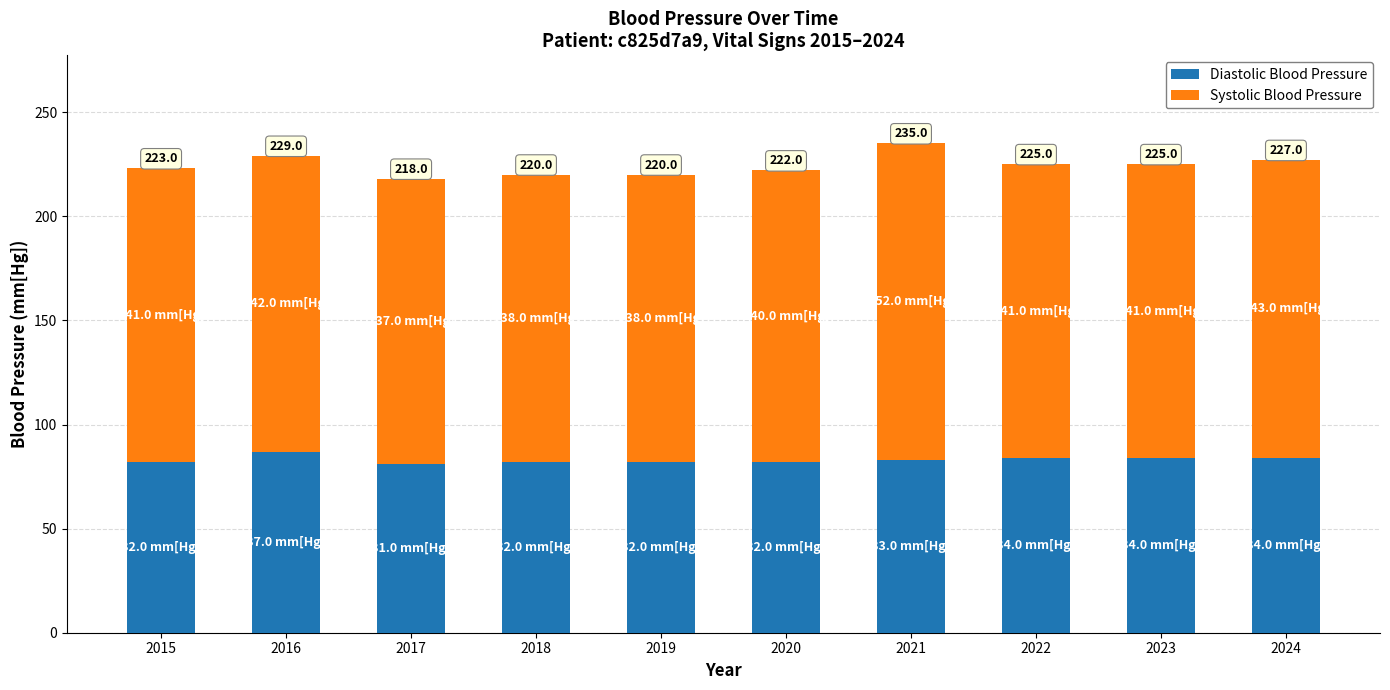

Are the bars grouped side by side (vs. stacked)?

No